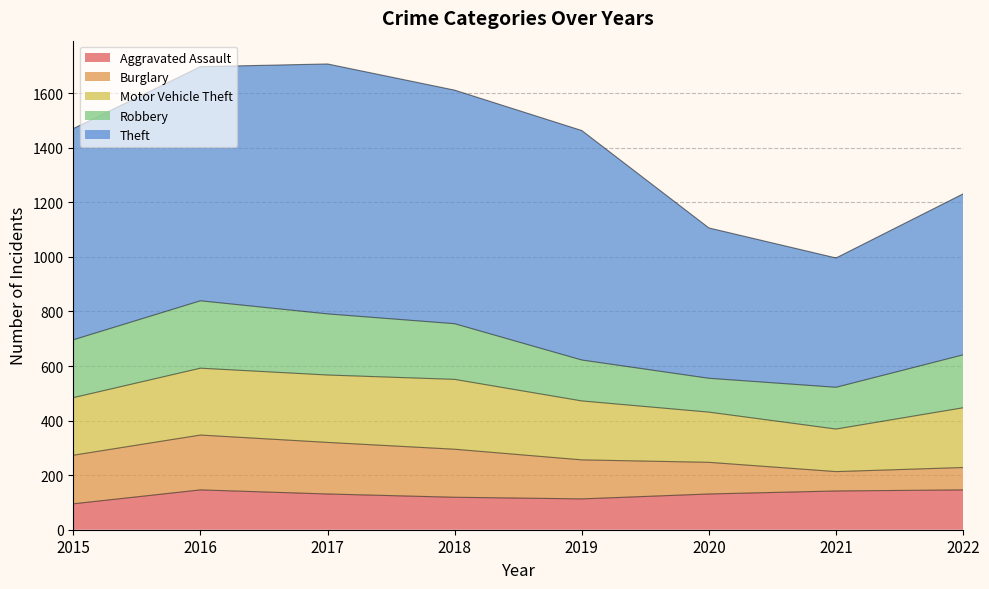

How many interior local valleys does the Aggravated Assault series have?

1